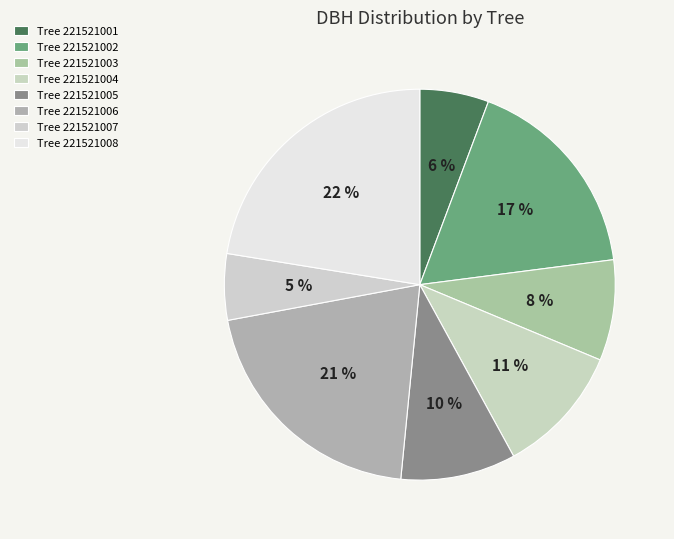

Count the number of slices in the pie.

8